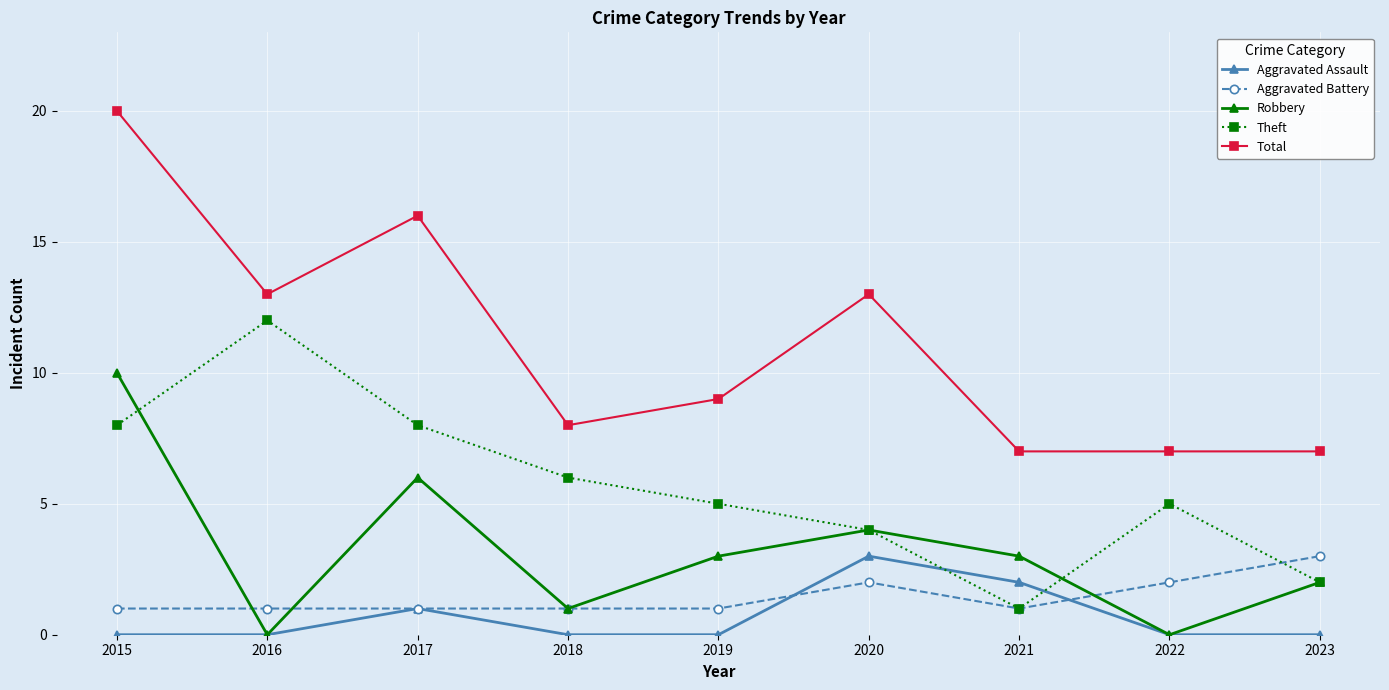

What is the value of the Total point at the 8th from the left?

7